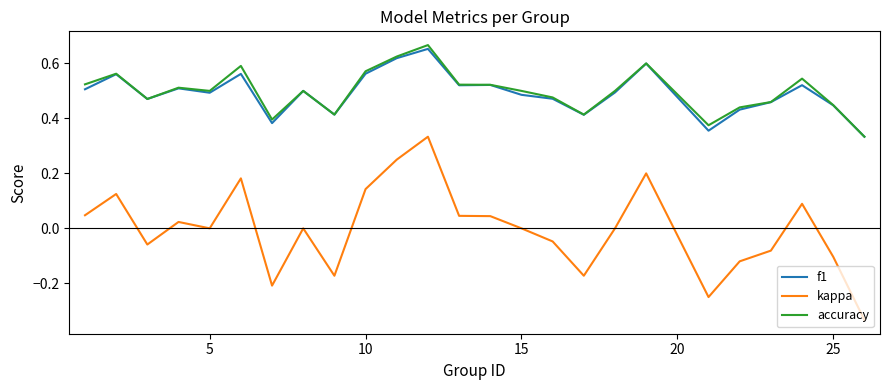

True or false: accuracy and kappa cross at least once.

False